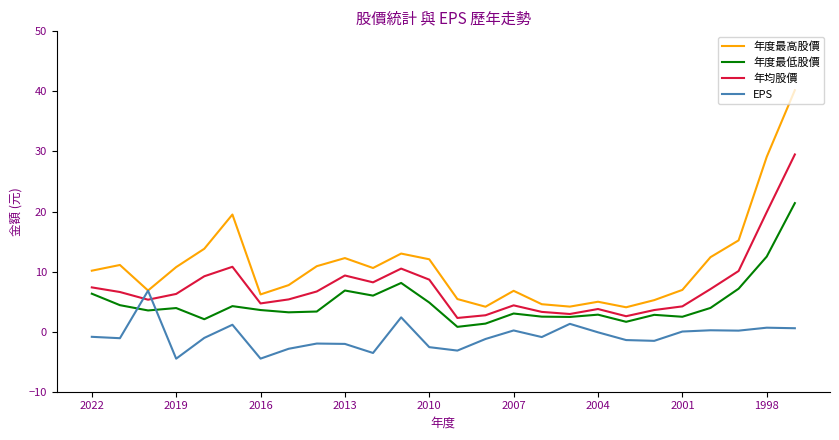

What are all the series names shown in the legend?

年度最高股價, 年度最低股價, 年均股價, EPS